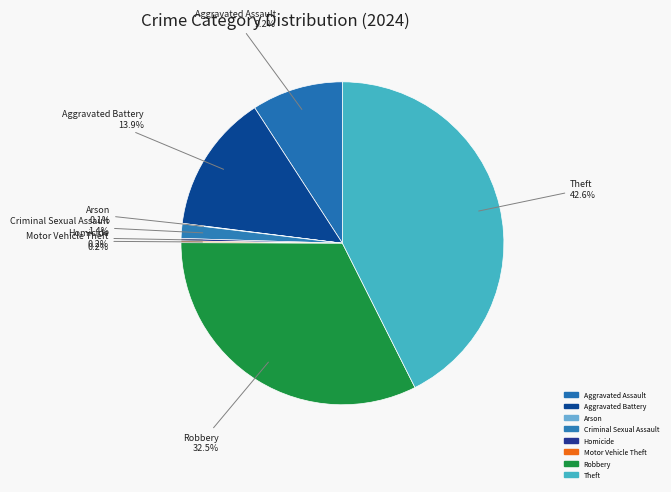

Which slice is the smallest?

Arson